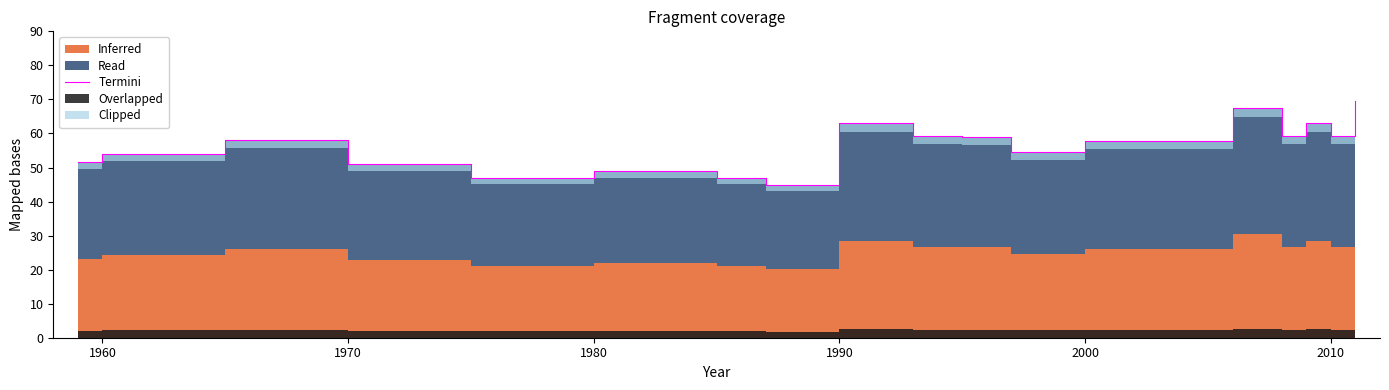

What is the difference between the second highest and second lowest values?

20.4